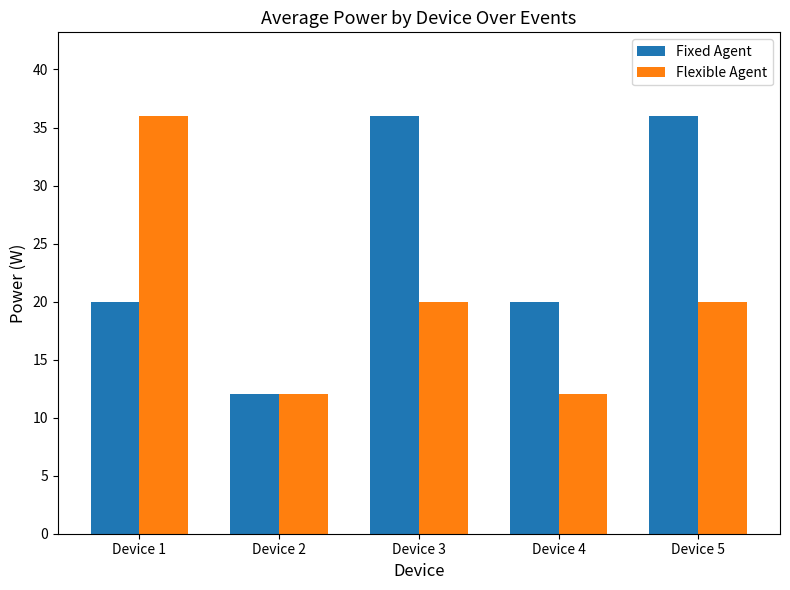

Rank the series by their average value, from lowest to highest.

Flexible Agent, Fixed Agent